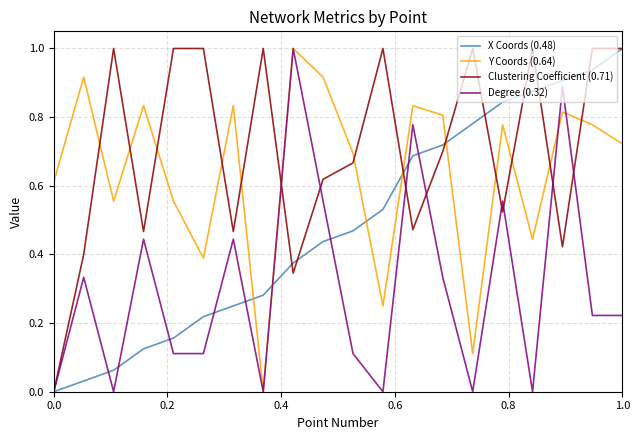

True or false: Clustering Coefficient (0.71) and Y Coords (0.64) intersect in this chart.

True